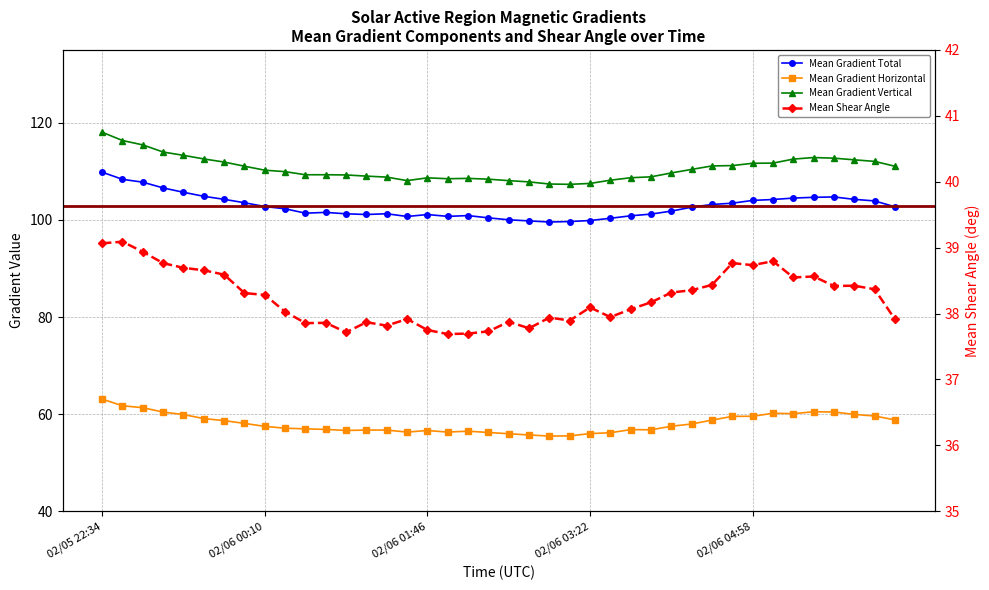

At which category does the chart reach its minimum across all series?

02/06 01:58